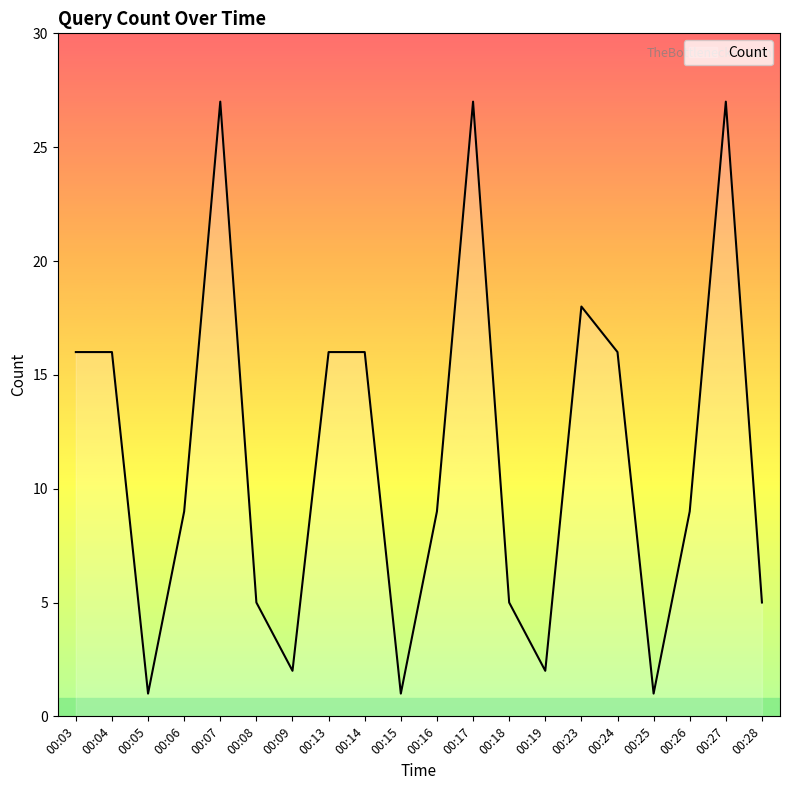

Is it true that the value at 00:26 is 2?

False